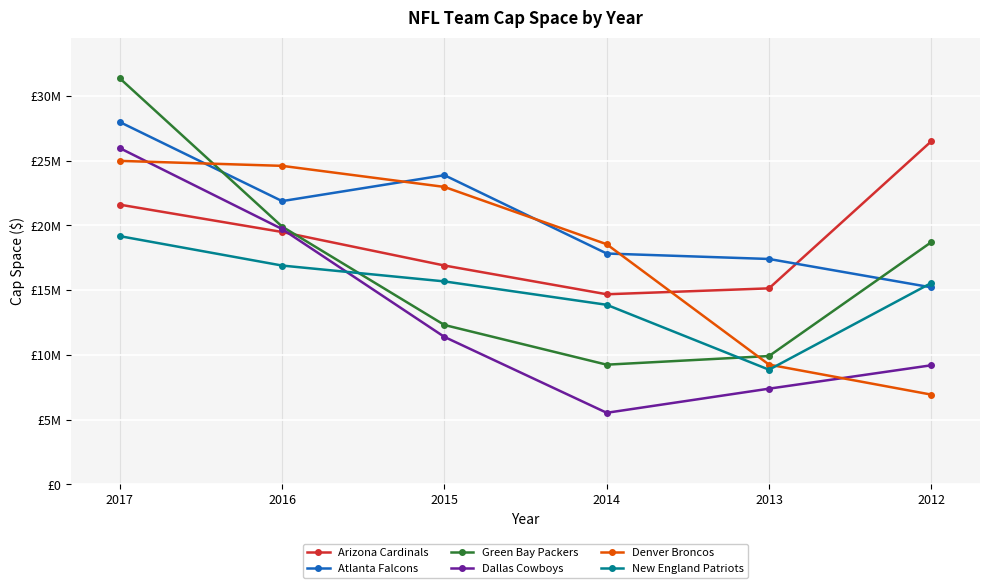

Reading left to right, transcribe all the data shown in this chart.

Arizona Cardinals: 21601232	19490317	16902091	14681460	15138466	26497382
Atlanta Falcons: 27980887	21875327	23877288	17827688	17406641	15214876
Green Bay Packers: 31356019	19907088	12310038	9244743	9911921	18706914
Dallas Cowboys: 25966833	19718201	11389281	5529361	7392268	9198438
Denver Broncos: 24982315	24598064	22970875	18544359	9248787	6933287
New England Patriots: 19169936	16898811	15674944	13868743	8856755	15554466